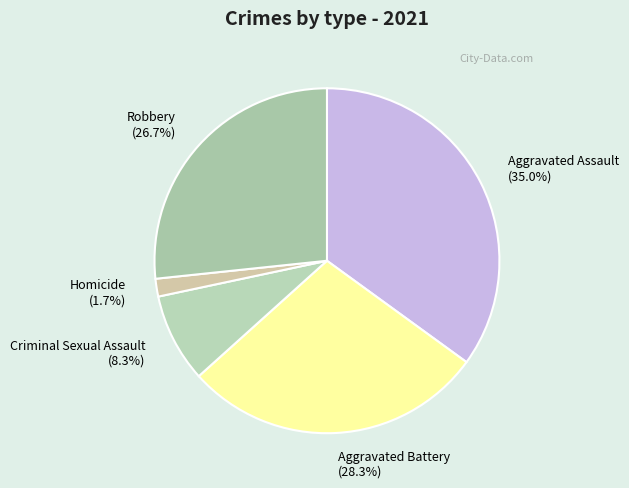

Which category has the biggest portion of the pie?

Aggravated Assault